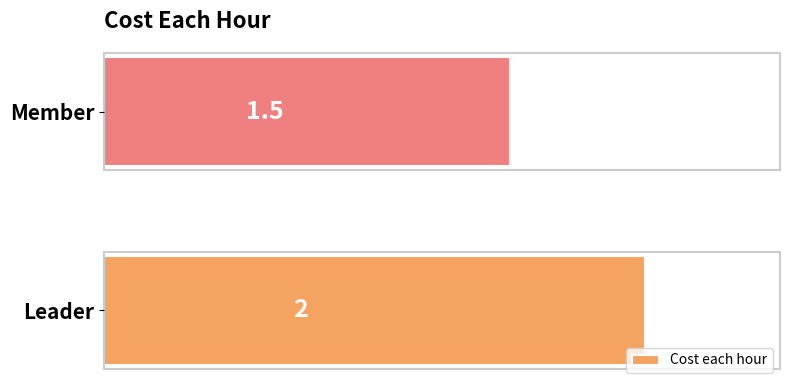

What is the difference between the maximum and minimum values?

0.5